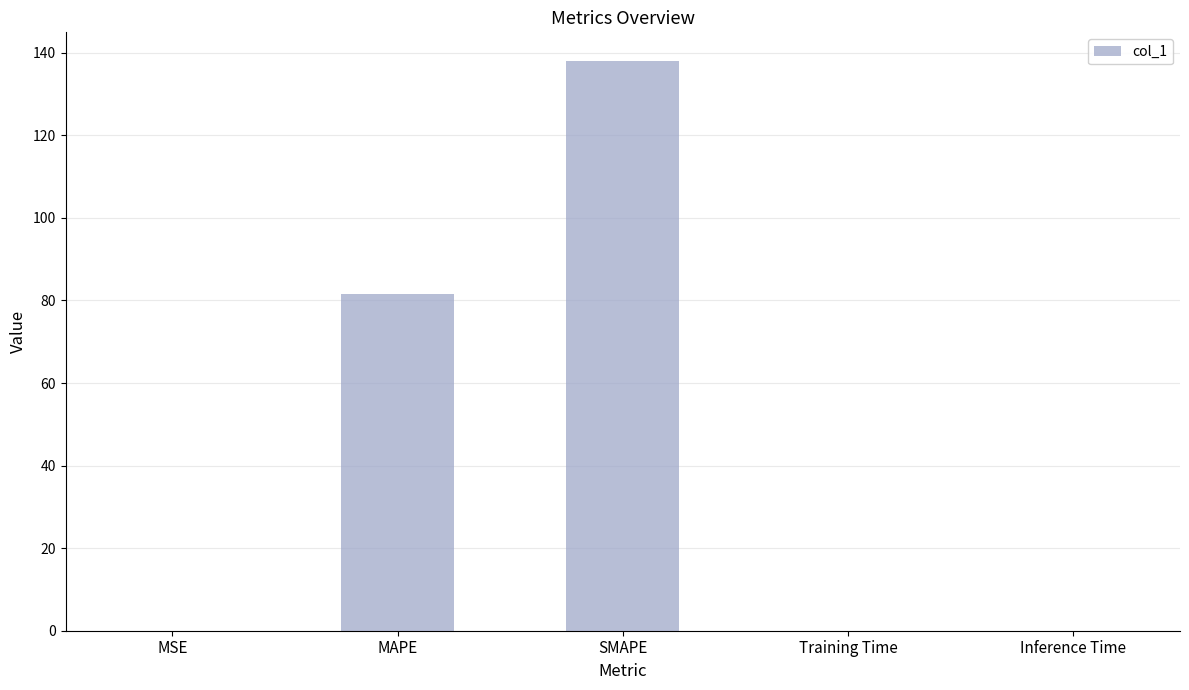

The chart shows a value of 0.0 at Inference Time. True or false?

True